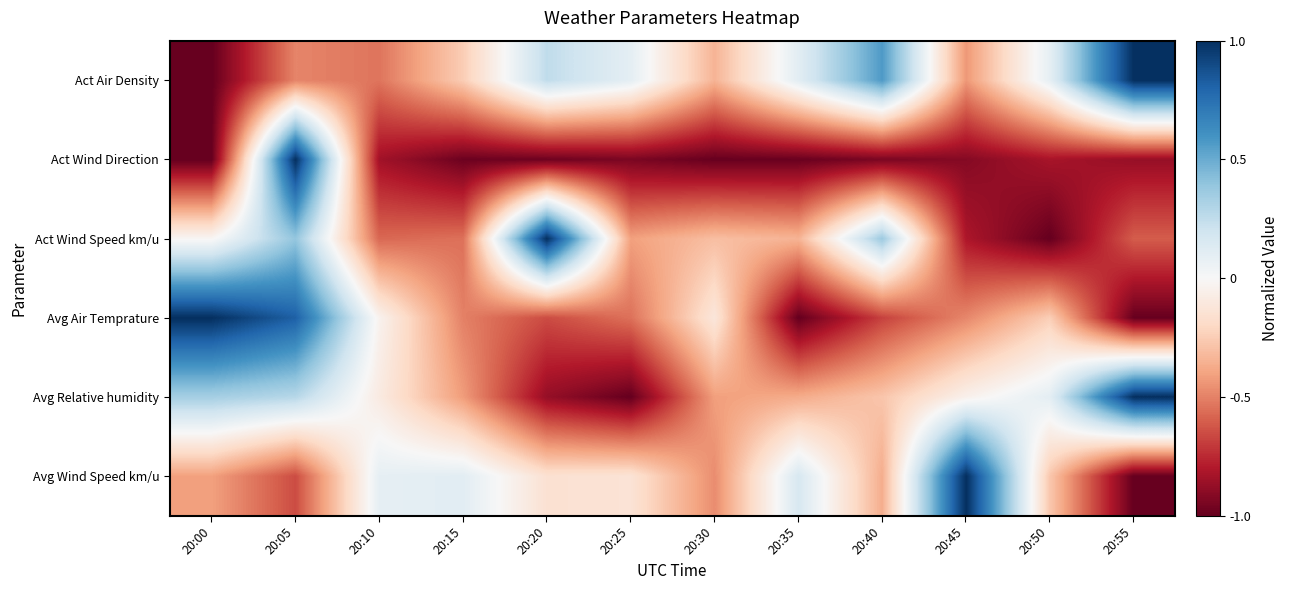

What is the total value across all series at 20:40?

-1.3